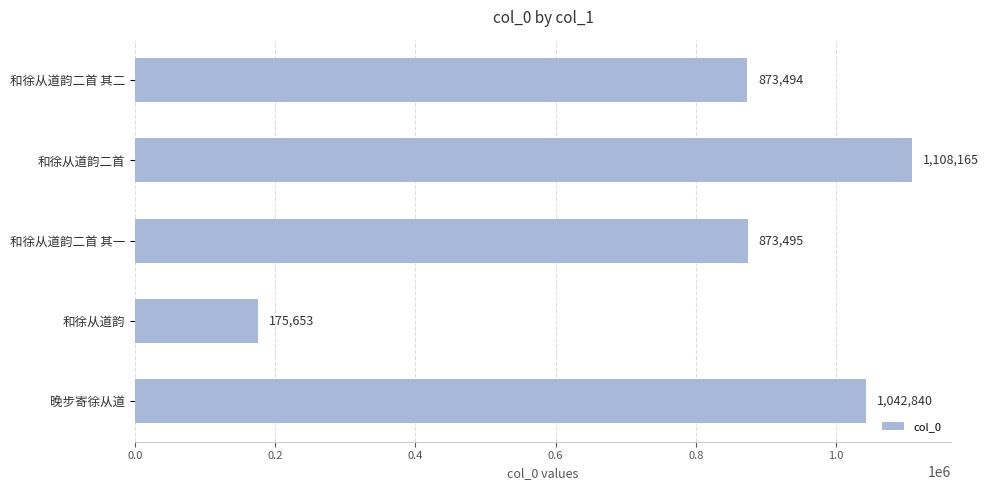

The value at 和徐从道韵二首 其一 is 873495. True or false?

True